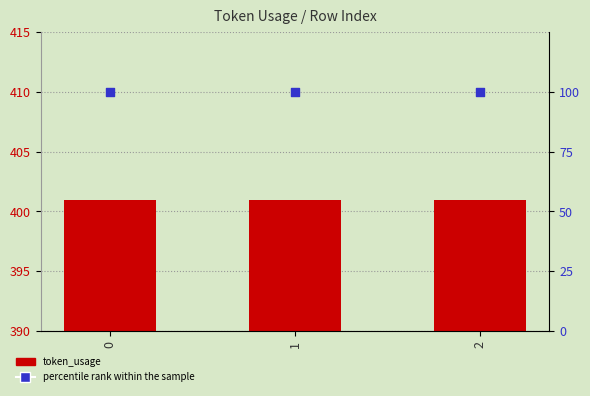

Which series reaches the maximum Y coordinate?

token_usage